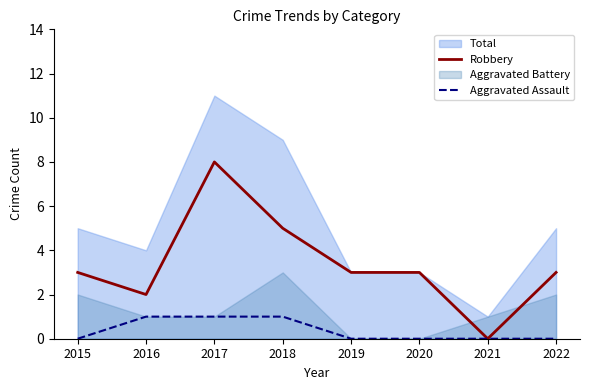

What is the sum of all Aggravated Assault values?

3